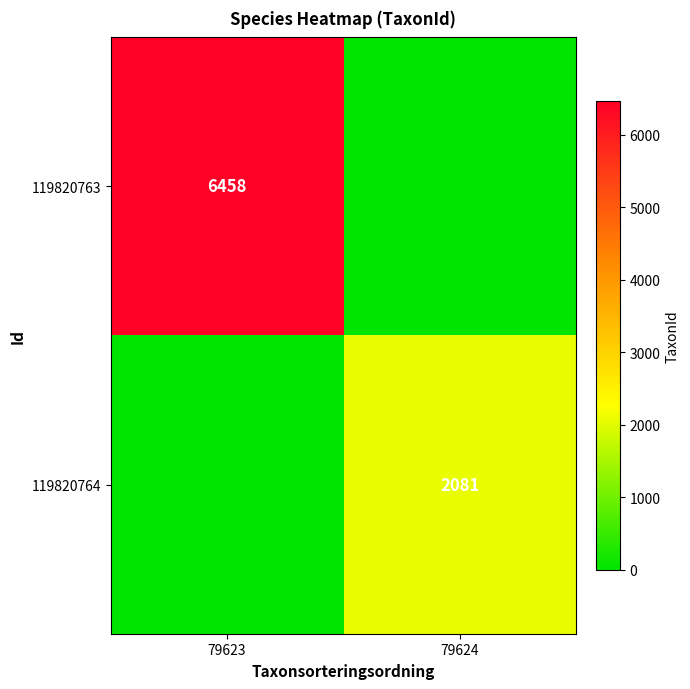

True or false: 119820764 has a value of 3149 at 79624.

False